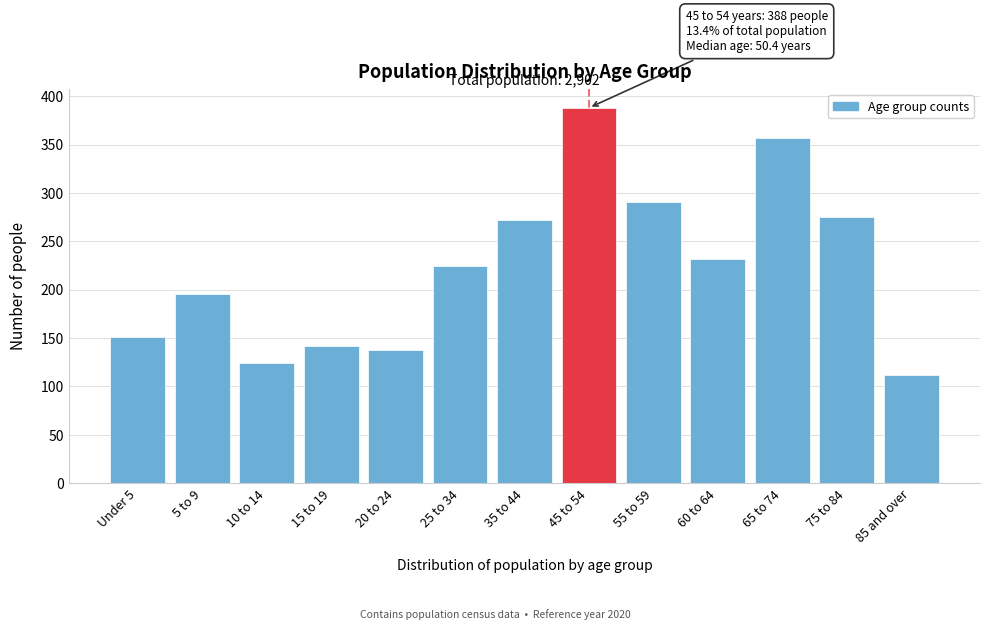

Reading left to right, extract all data points from this chart.

Under 5=151	5 to 9=196	10 to 14=124	15 to 19=142	20 to 24=138	25 to 34=224	35 to 44=272	45 to 54=388	55 to 59=291	60 to 64=232	65 to 74=357	75 to 84=275	85 and over=112